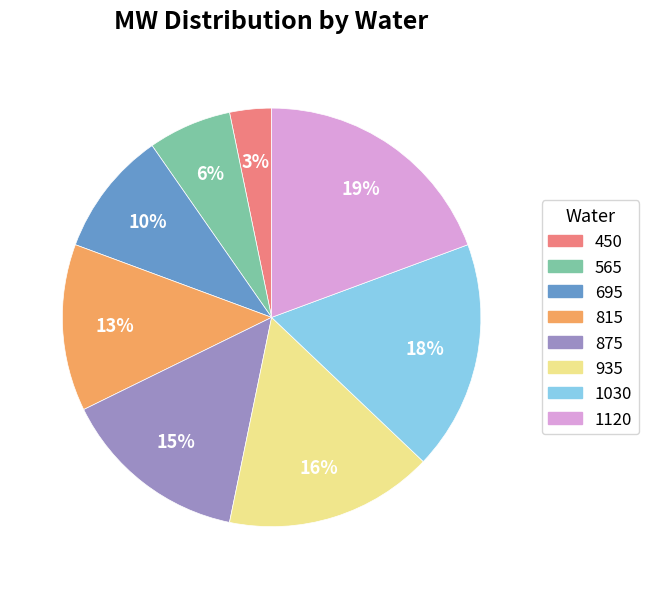

Is it true that 815 is 13% of the pie?

True